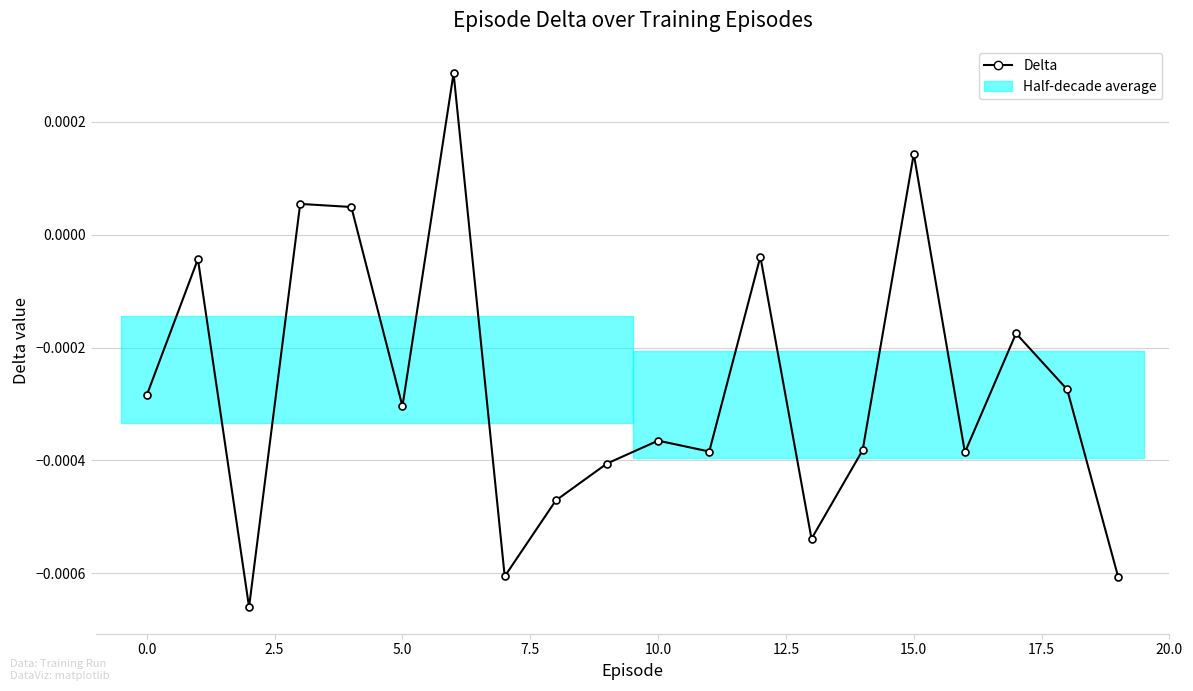

At which label is the value closest to 0?

12